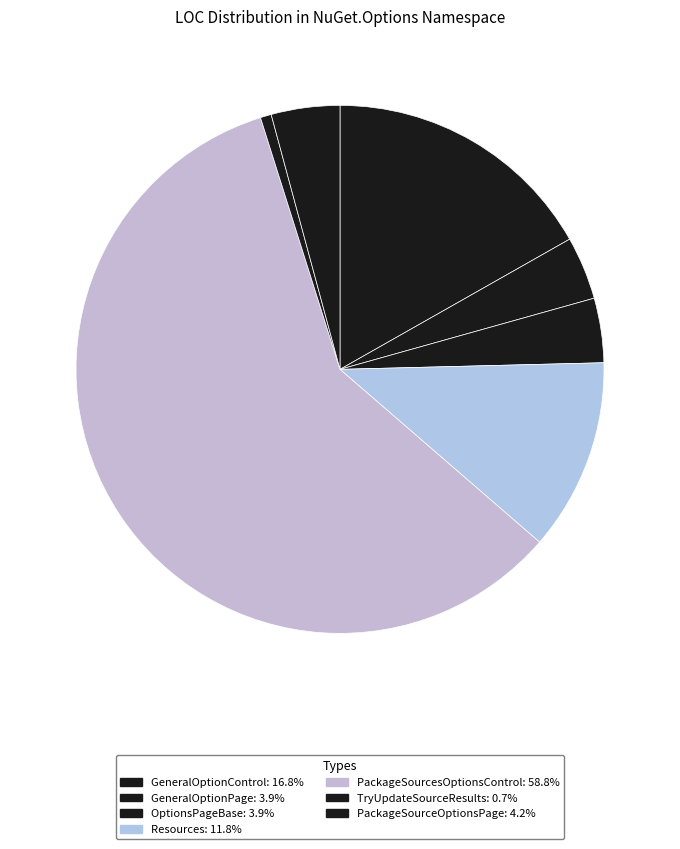

Which slice is the smallest?

TryUpdateSourceResults